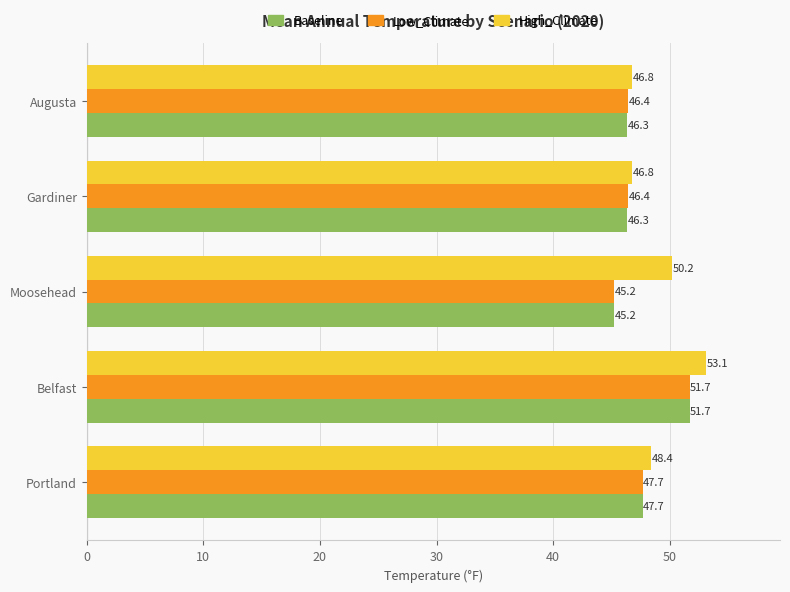

The value of Baseline at Gardiner is 46.3. True or false?

True